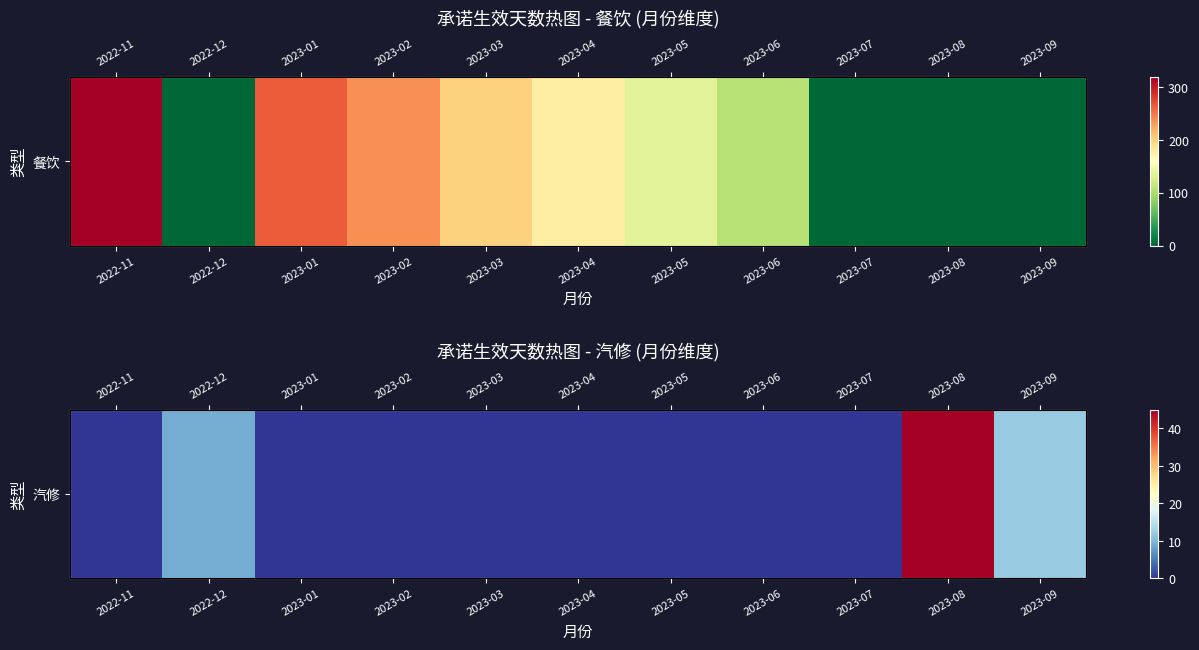

How many values are above zero?

3